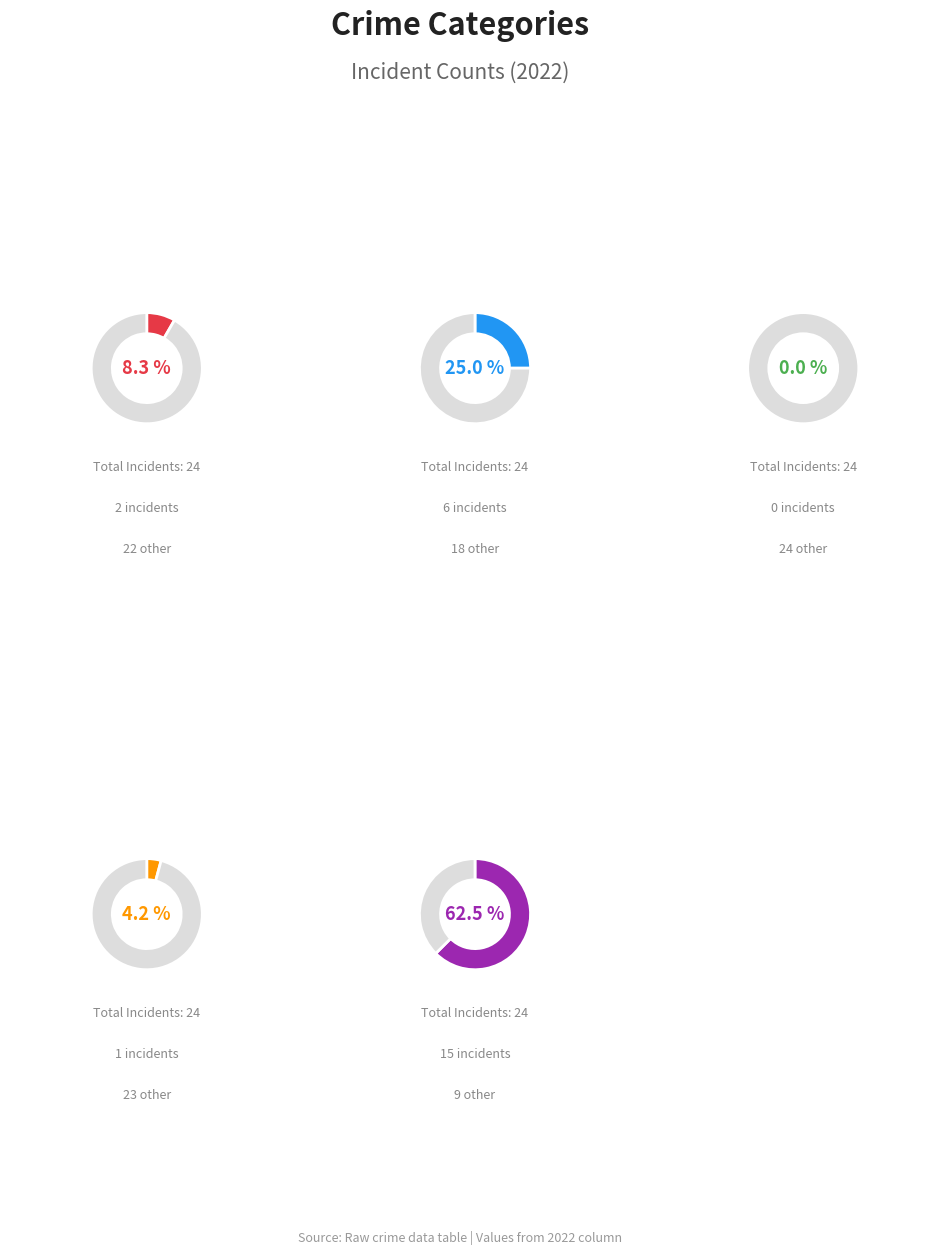

What portion of the pie excludes Aggravated Assault?

91.7%